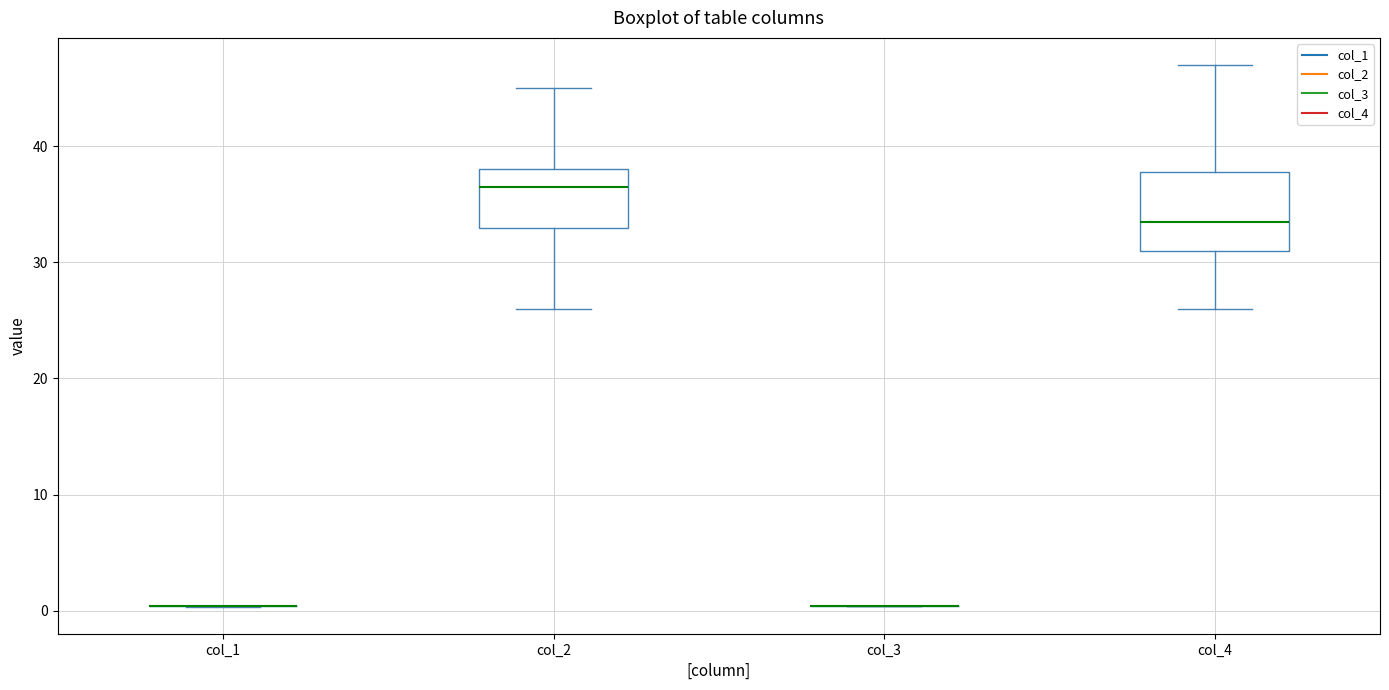

Reading left to right, transcribe this box plot: for each box, give where its median line is, the range the box spans, and where its two whiskers end, as read against the y-axis. The values are not printed on the chart, so give them approximately, as read against the axis.

col_1: box collapsed to a line at 0, whiskers 0 to 0
col_2: median 37, box 33 to 38, whiskers 26 to 45
col_3: box collapsed to a line at 0, whiskers 0 to 0
col_4: median 34, box 31 to 38, whiskers 26 to 47